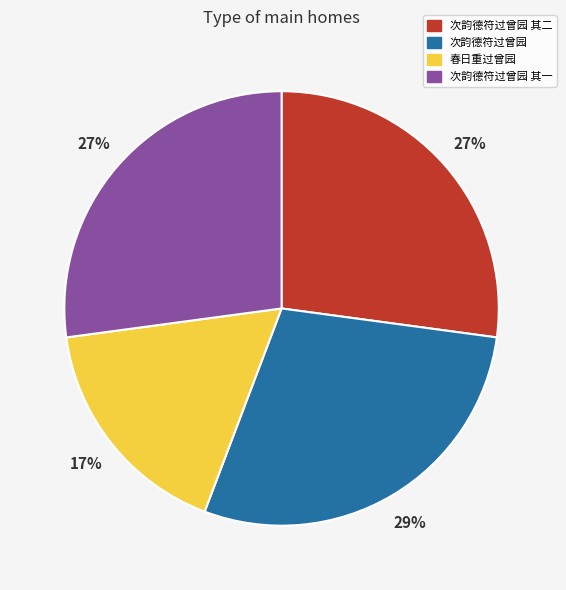

Do 次韵德符过曾园 其一 and 春日重过曾园 together represent more than half of the pie?

No